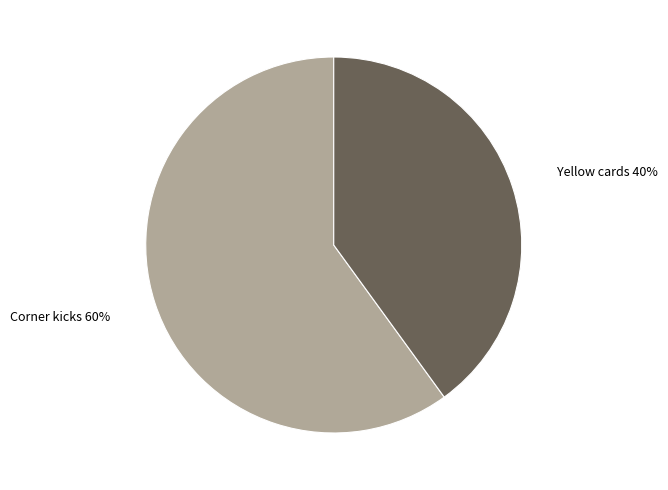

To the nearest percent, what is the difference between the largest and smallest slice percentages?

20%